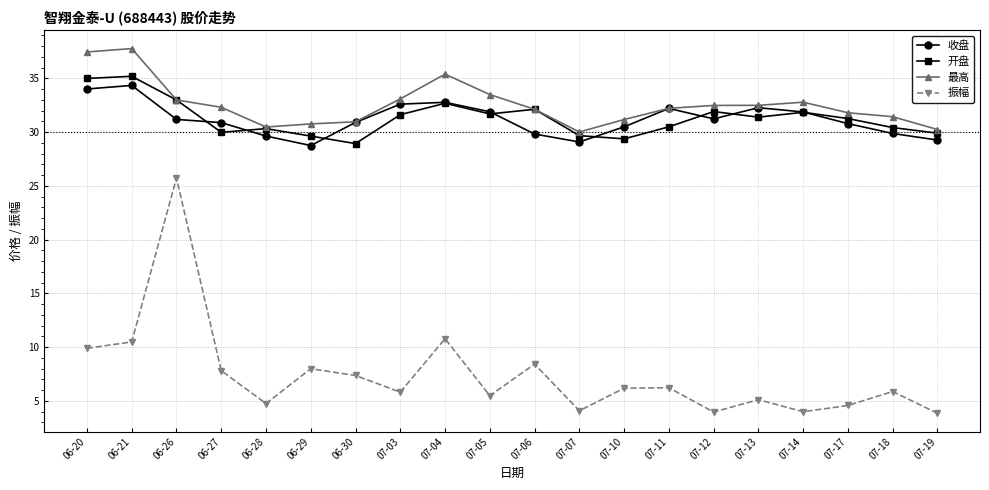

In 振幅, how many points are lower than both neighbors (excluding endpoints)?

6